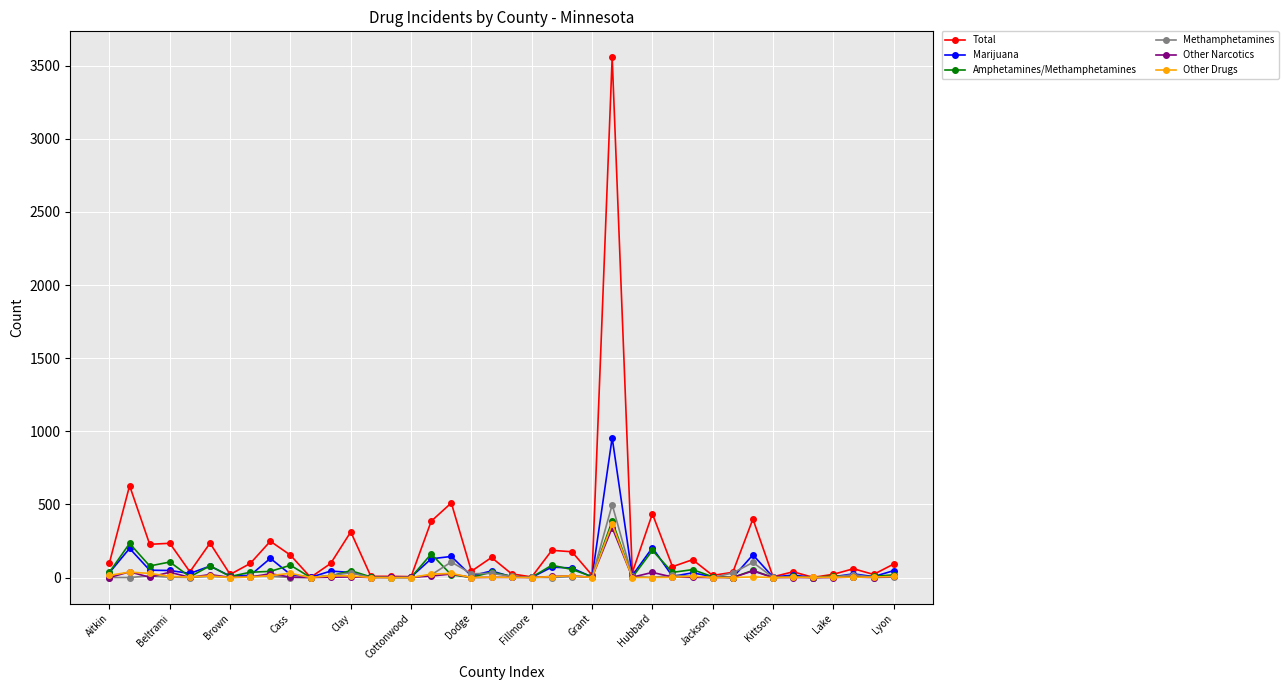

True or false: Amphetamines/Methamphetamines has more than 2 interior local peaks.

True